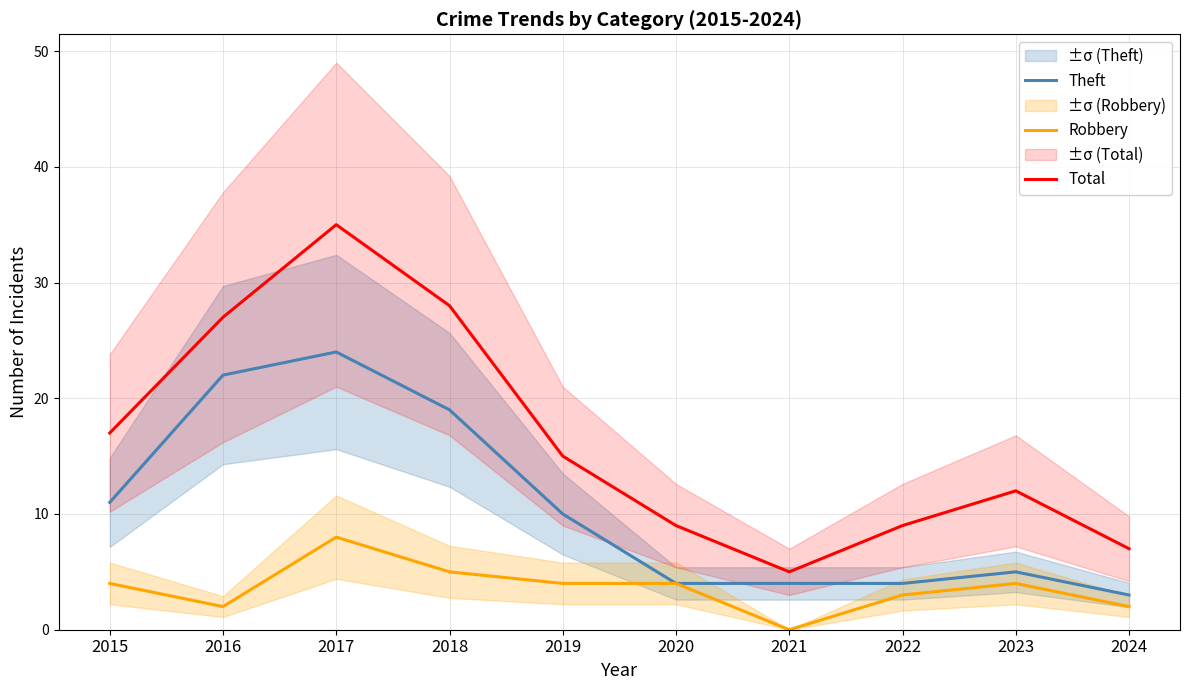

At which label does Robbery first exceed 4?

2017